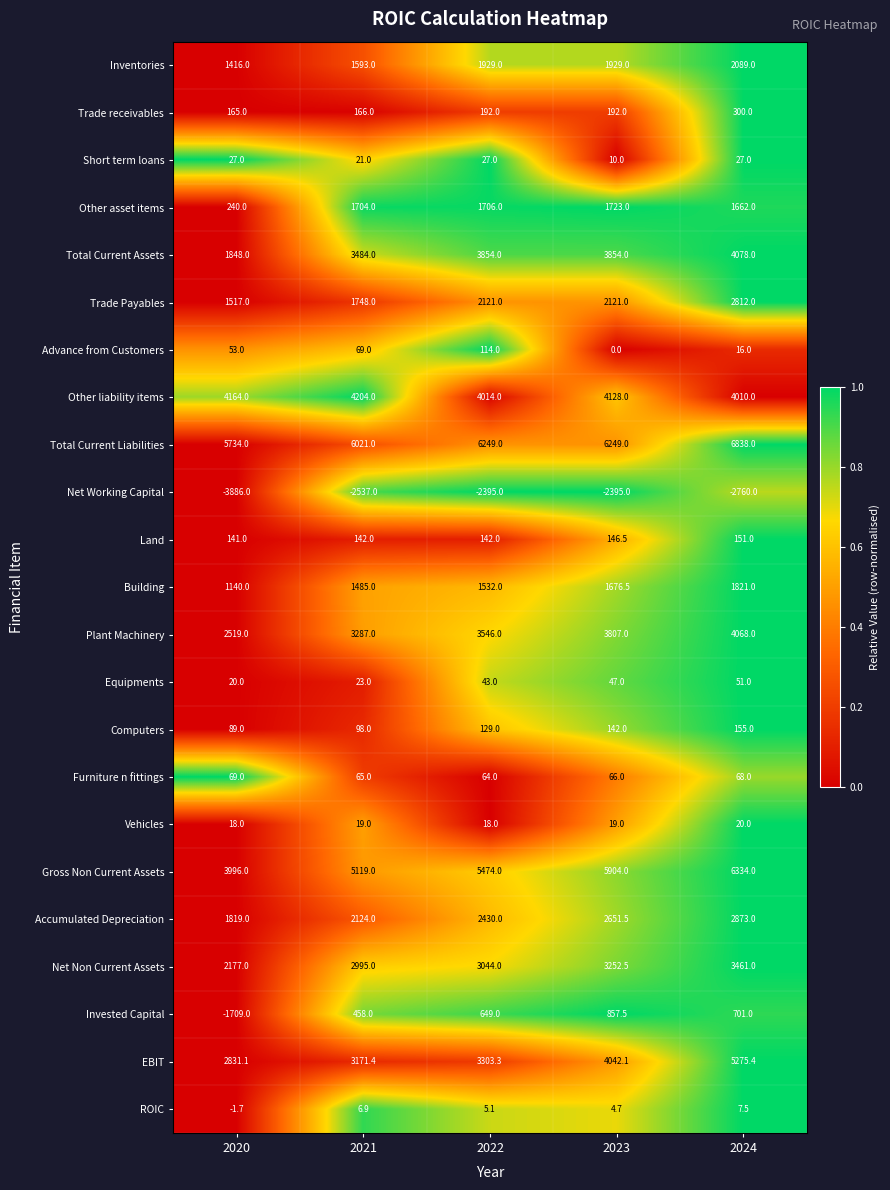

True or false: Invested Capital has a value of 701.0 at 2024.

True